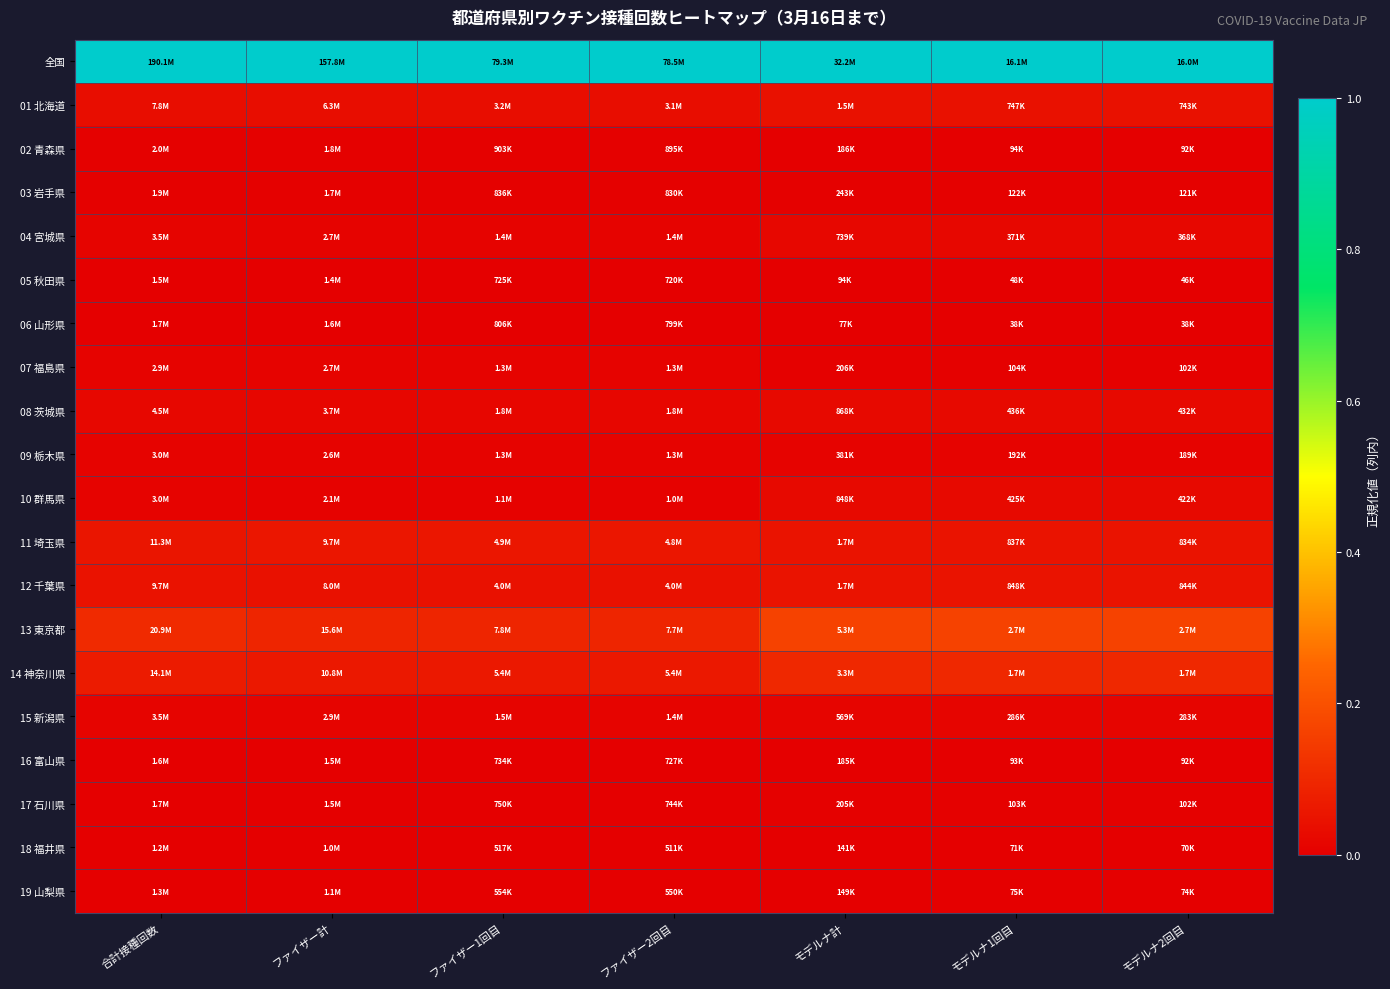

What is the total value across all series at ファイザー計?

1.4